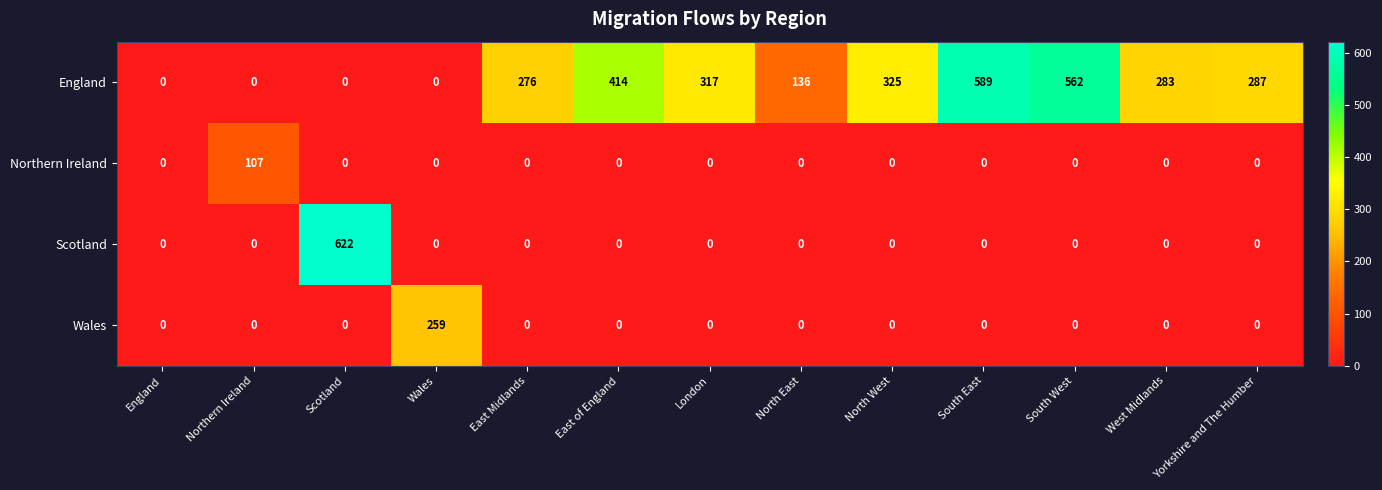

What is the spread (max minus min) of values at Scotland?

622